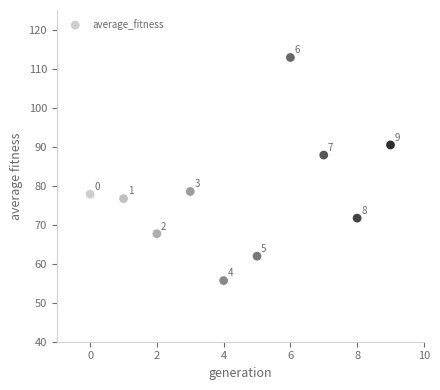

What Y value in the scatter plot is closest to 84?

87.8